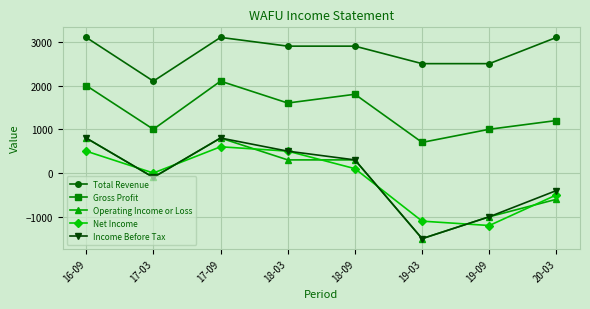

What is the label of the 2nd point from the left?

17-03